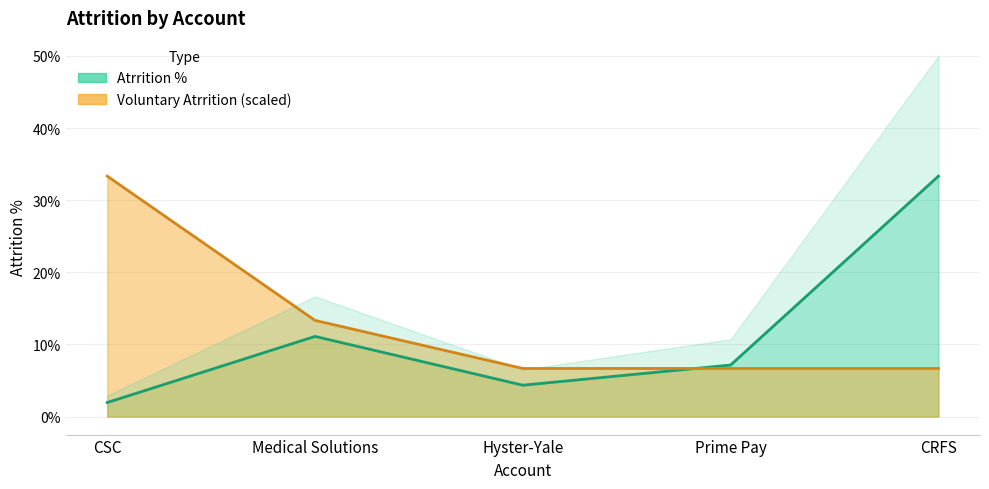

Between CSC and Hyster-Yale, which series saw the biggest shift?

Voluntary Atrrition